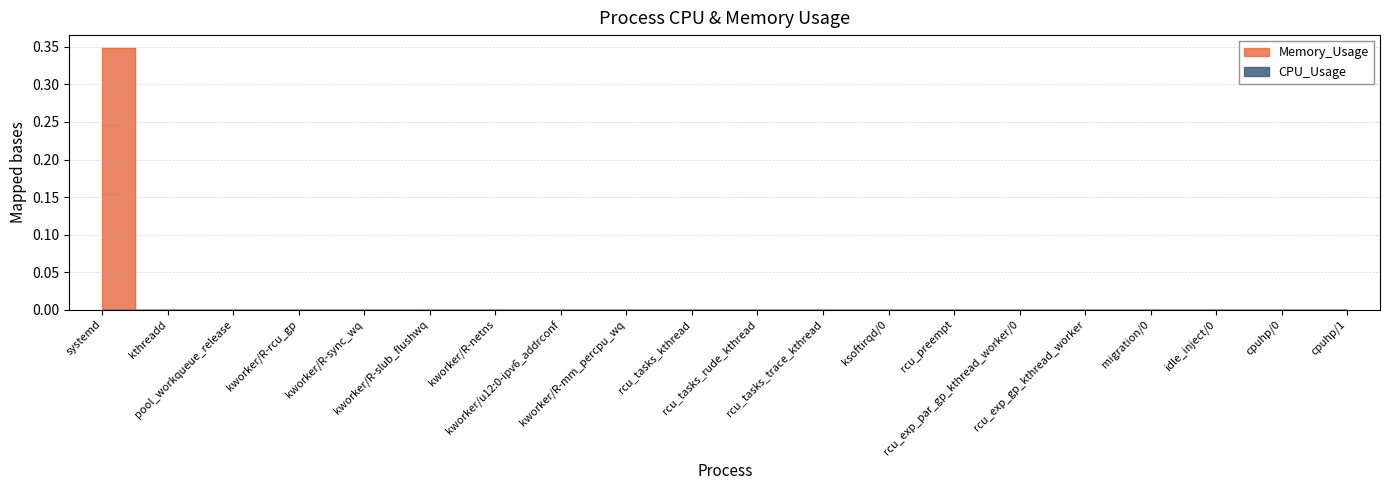

Rank the categories by value from highest to lowest.

systemd, kthreadd, pool_workqueue_release, kworker/R-rcu_gp, kworker/R-sync_wq, kworker/R-slub_flushwq, kworker/R-netns, kworker/u12:0-ipv6_addrconf, kworker/R-mm_percpu_wq, rcu_tasks_kthread, rcu_tasks_rude_kthread, rcu_tasks_trace_kthread, ksoftirqd/0, rcu_preempt, rcu_exp_par_gp_kthread_worker/0, rcu_exp_gp_kthread_worker, migration/0, idle_inject/0, cpuhp/0, cpuhp/1